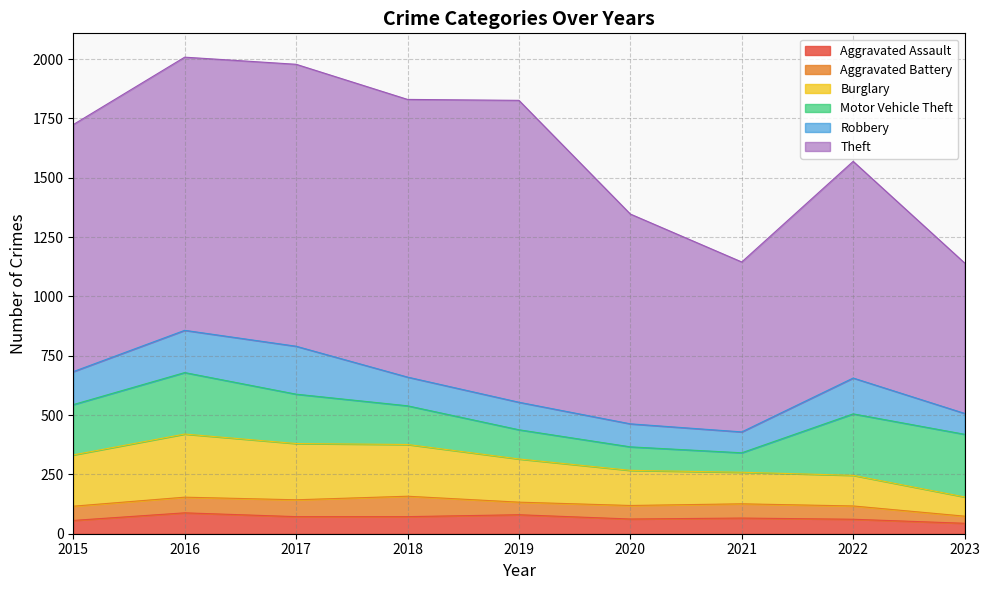

True or false: Aggravated Battery has more than 2 interior local peaks.

False